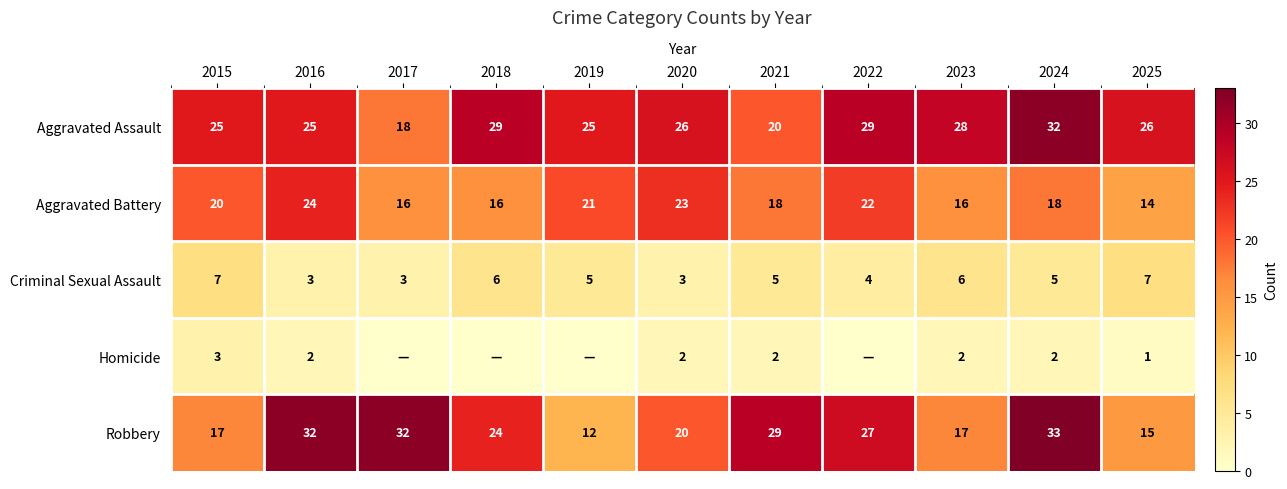

What is the approximate value of Aggravated Battery at 2015, to the nearest 5?

20